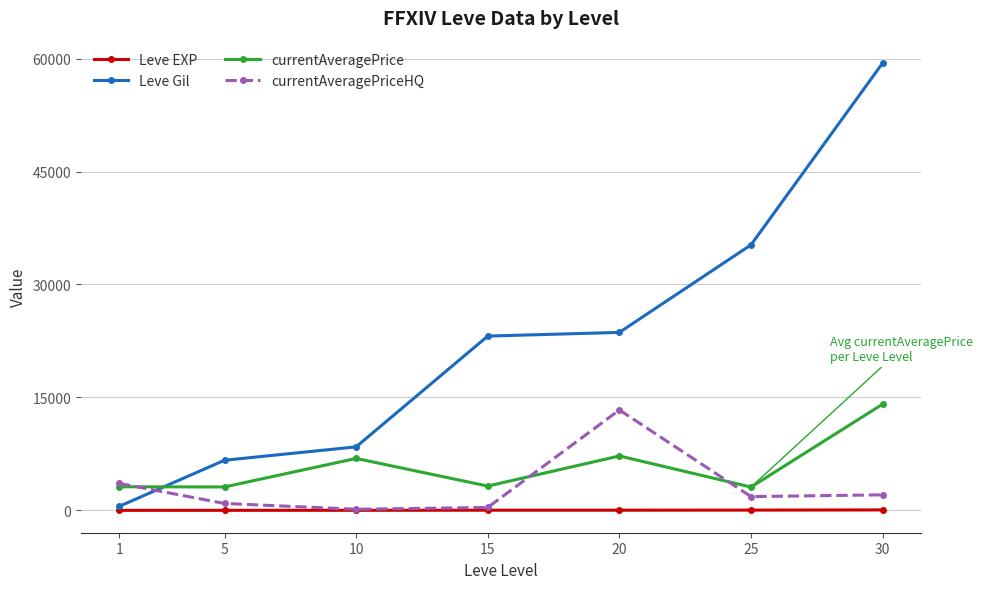

Rank the series by their maximum value, from lowest to highest.

Leve EXP, currentAveragePriceHQ, currentAveragePrice, Leve Gil